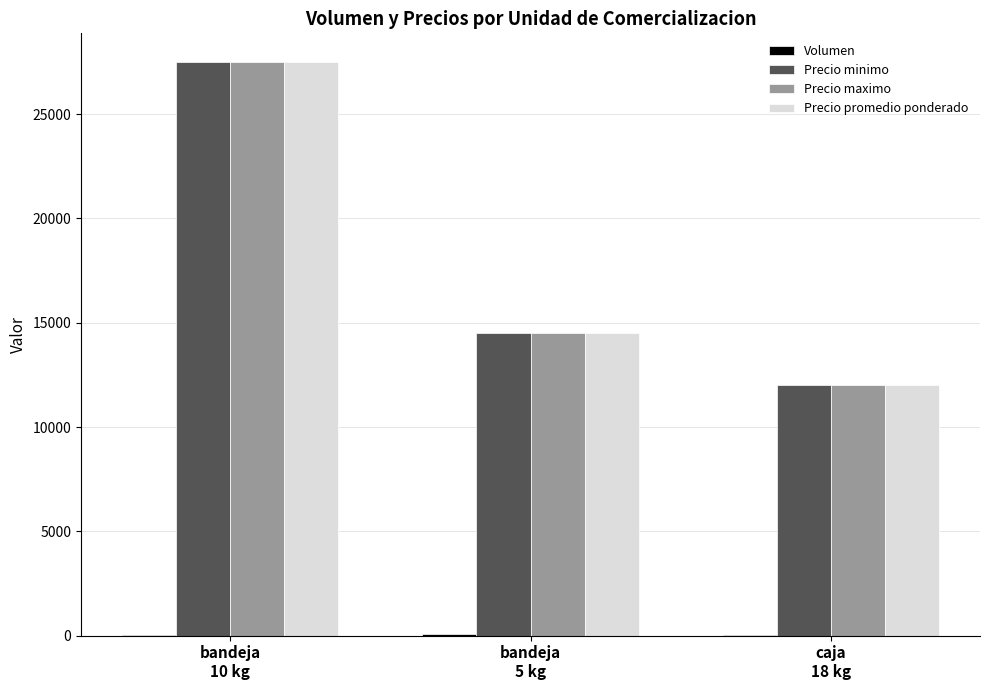

What is the sum of all Precio minimo values?

54000.0